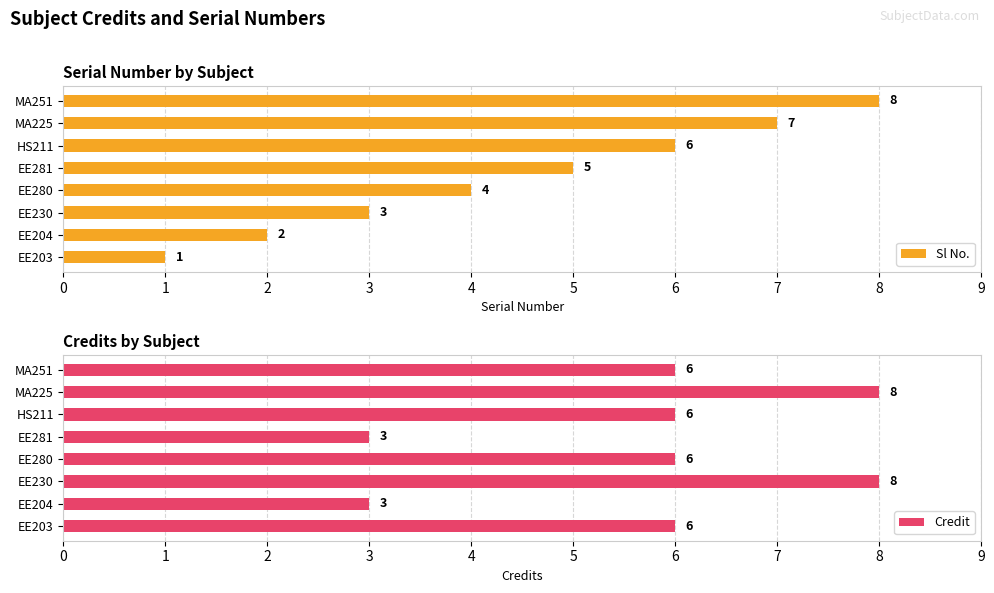

Which series has the largest total across all categories?

Credit